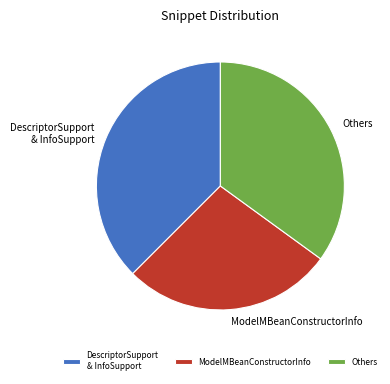

Which category has the biggest portion of the pie?

DescriptorSupport & InfoSupport